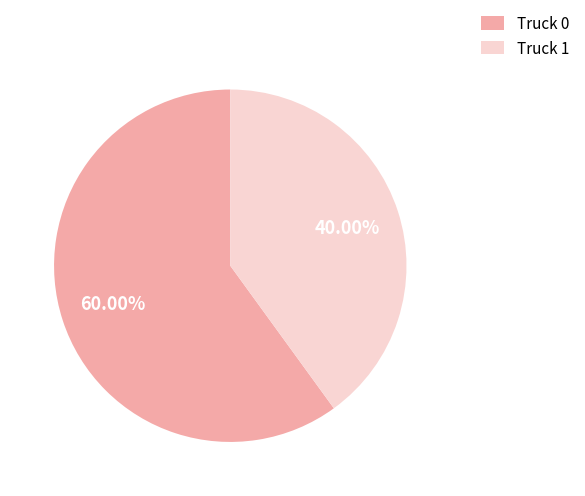

Is the sum of Truck 0 and Truck 1 greater than half?

Yes